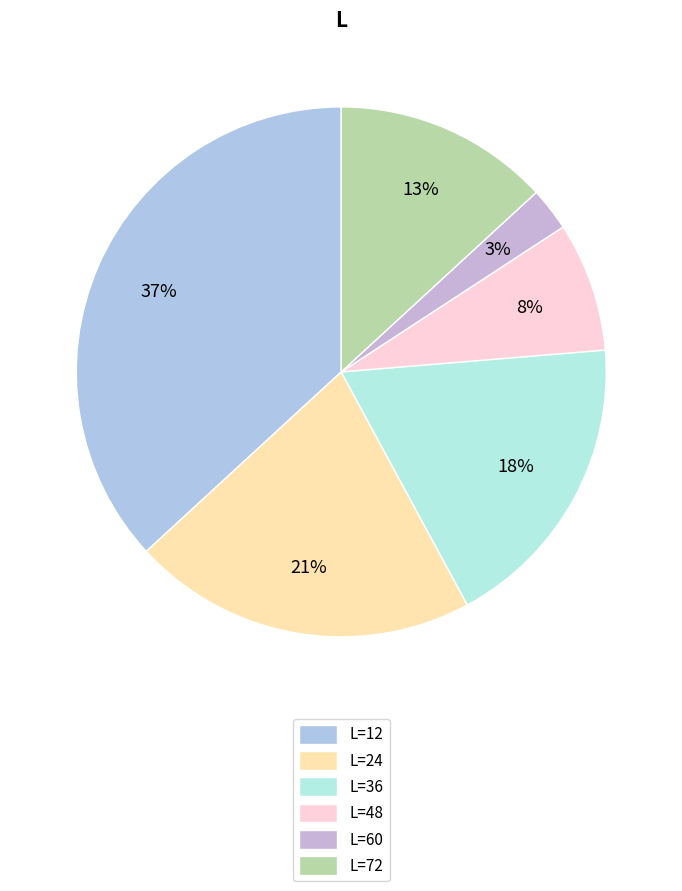

Which slice is the smallest?

L=60